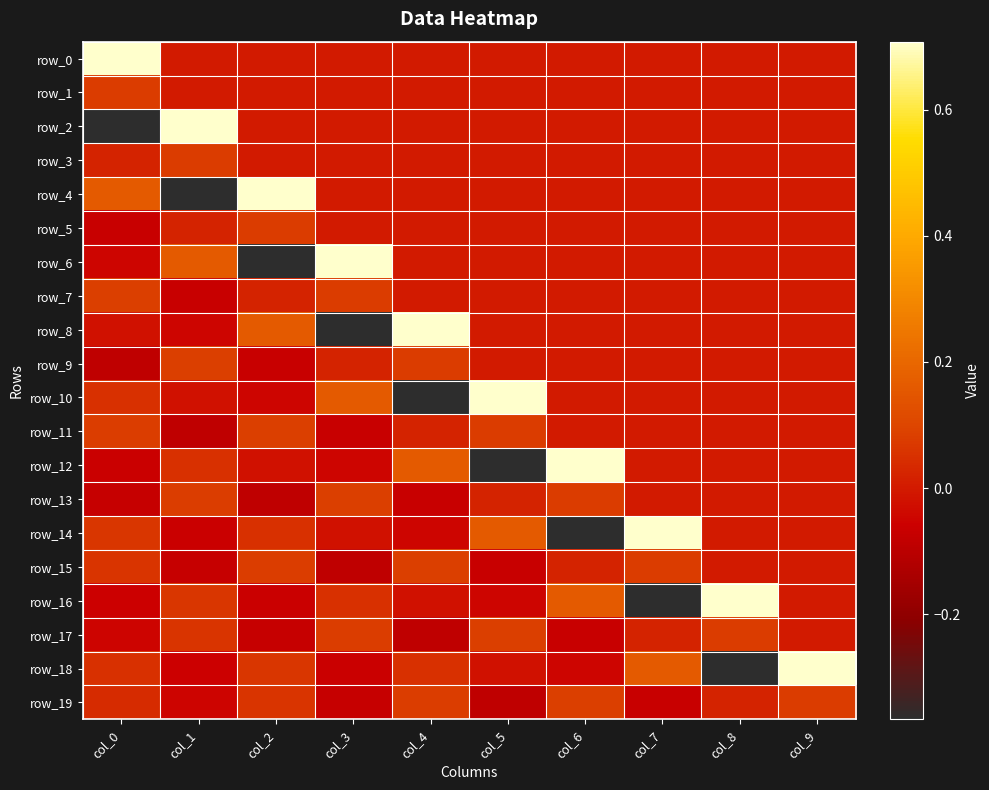

True or false: row_7 has a value of 0.1 at col_5.

False